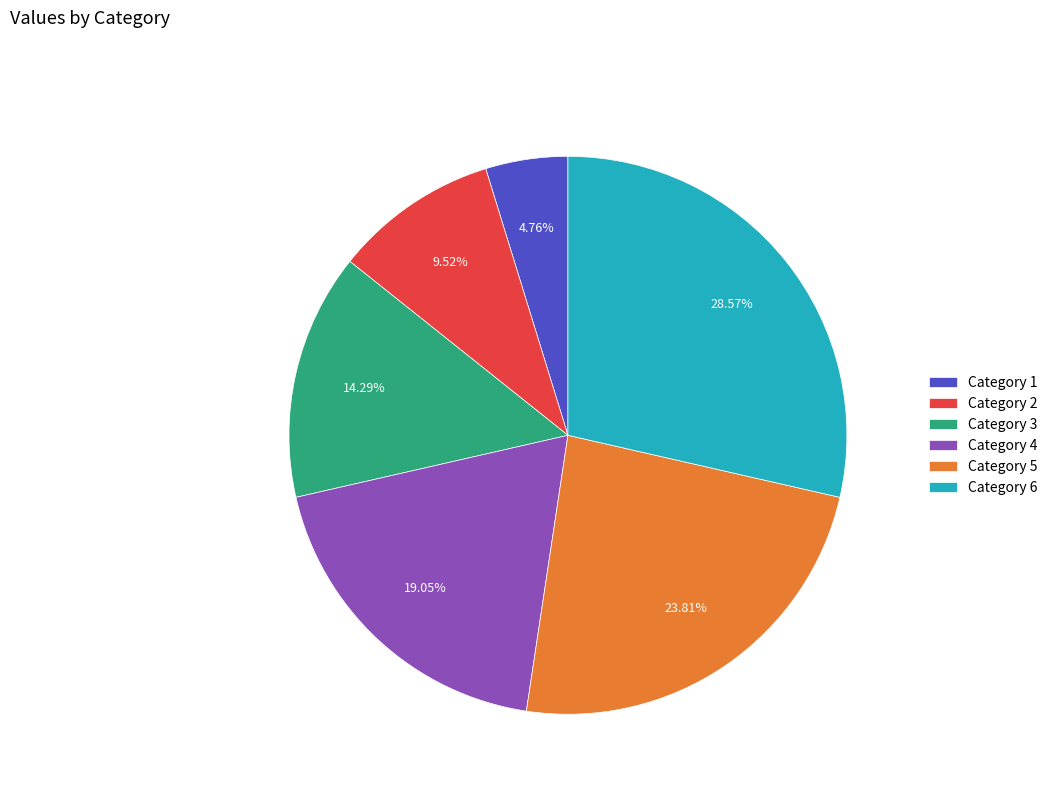

Count the number of slices in the pie.

6